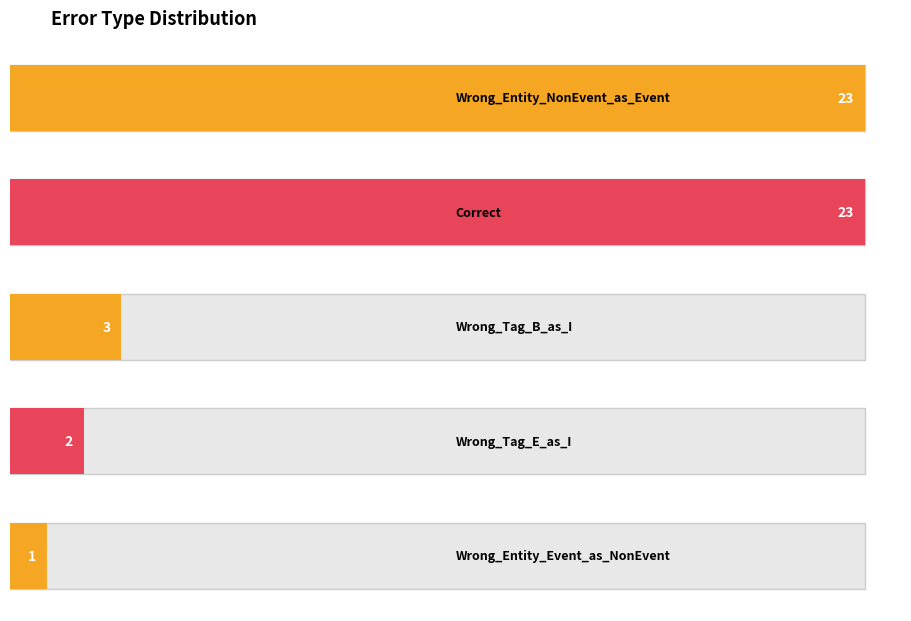

True or false: the data shows 0 at Wrong_Entity_Event_as_NonEvent.

False